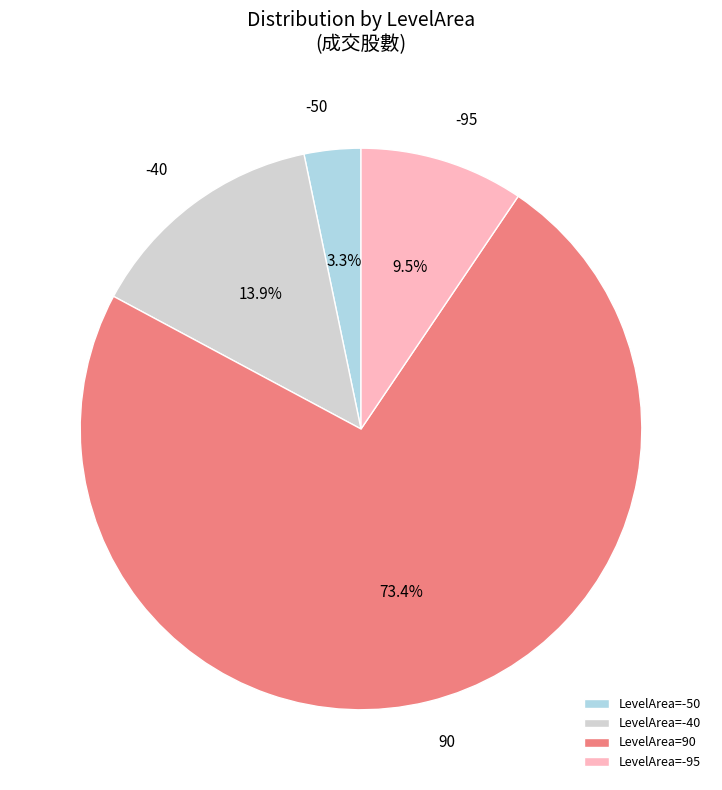

Combined, do -95 and -40 account for over 50%?

No